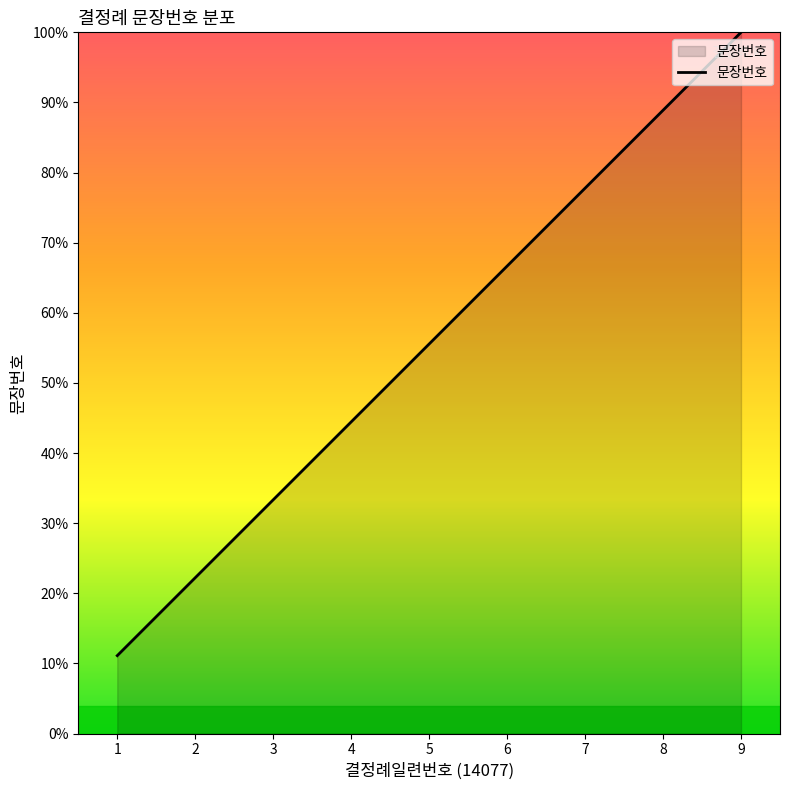

List the labels in order of value, largest first.

9, 8, 7, 6, 5, 4, 3, 2, 1